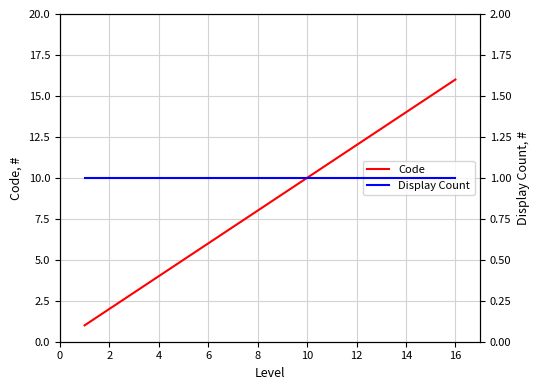

Which series has the widest spread of values?

Code